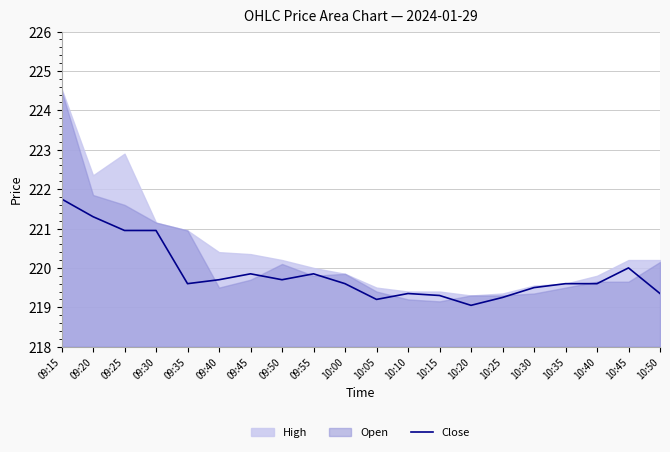

Rank the categories by value from lowest to highest.

10:20, 10:05, 10:25, 10:15, 10:10, 10:50, 10:30, 09:35, 10:00, 10:35, 10:40, 09:40, 09:50, 09:45, 09:55, 10:45, 09:25, 09:30, 09:20, 09:15